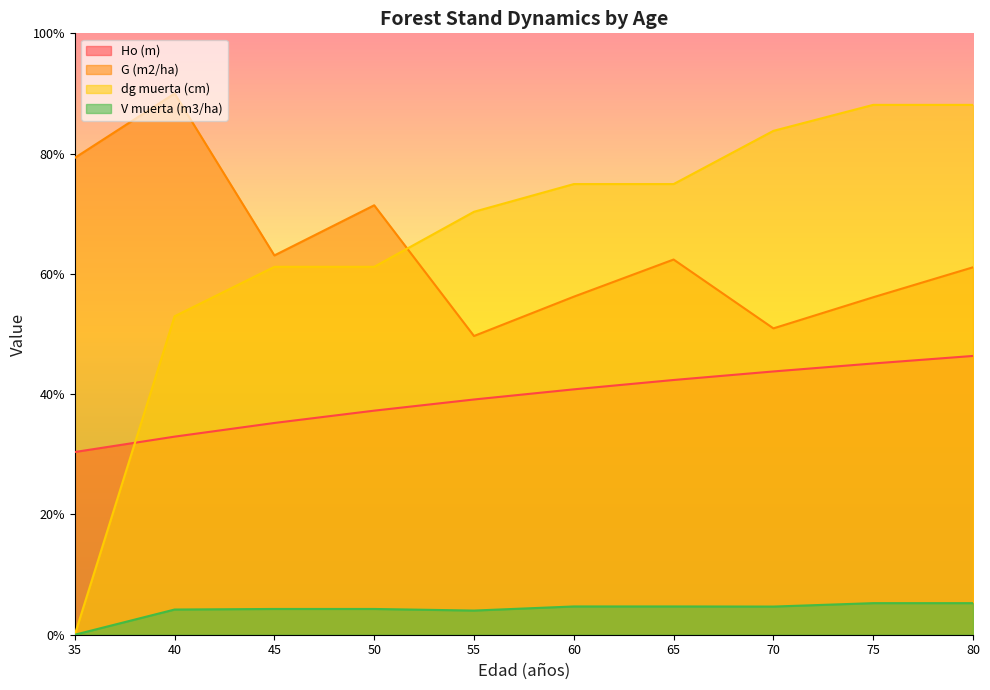

How many interior local peaks does the G (m2/ha) series have?

3